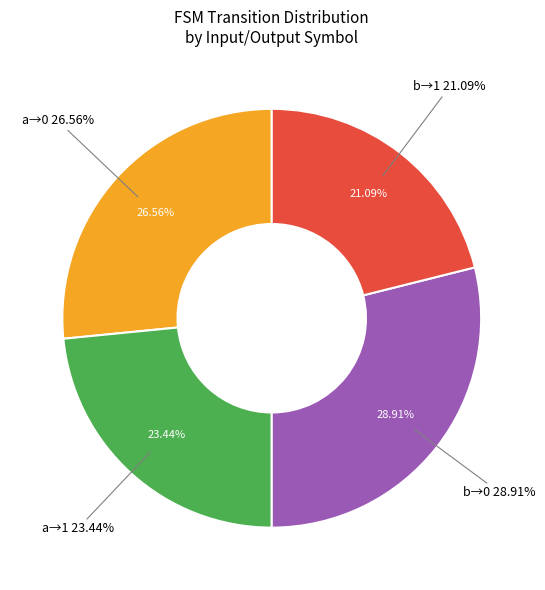

What is the largest slice in the pie chart?

input=b, output=0